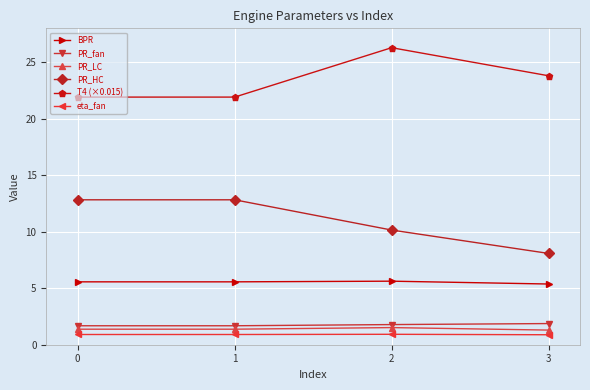

What is the average value of the PR_LC series?

1.4